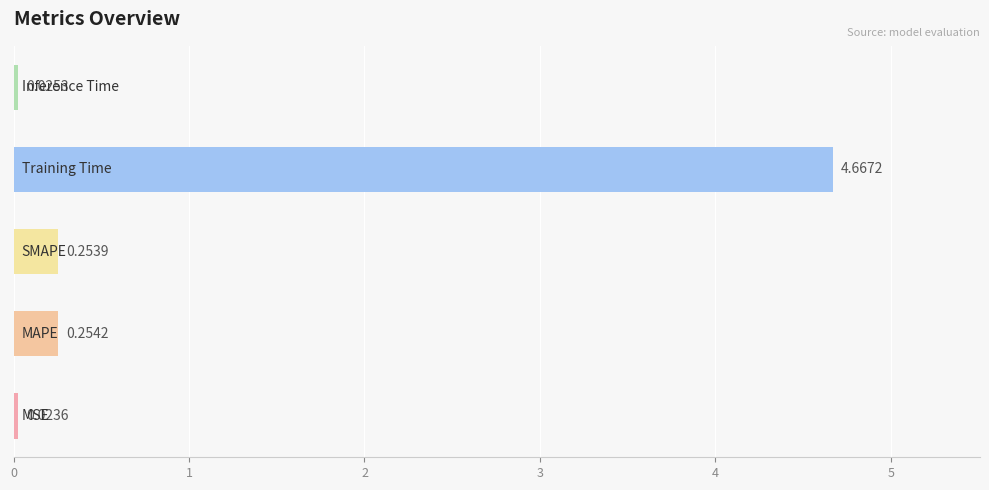

Count the number of categories in the chart.

5